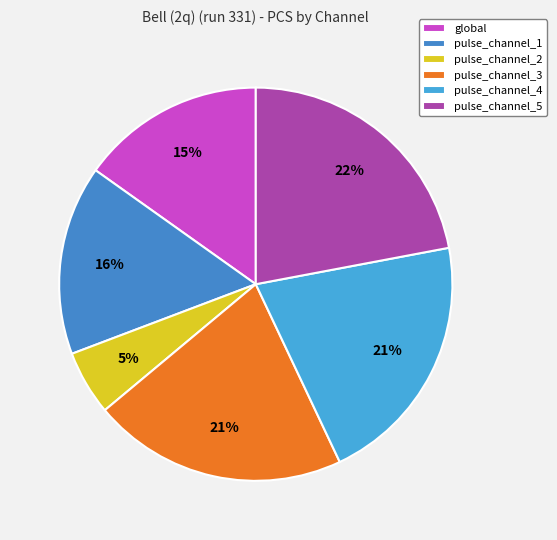

True or false: pulse_channel_2 accounts for 5% of the total.

True